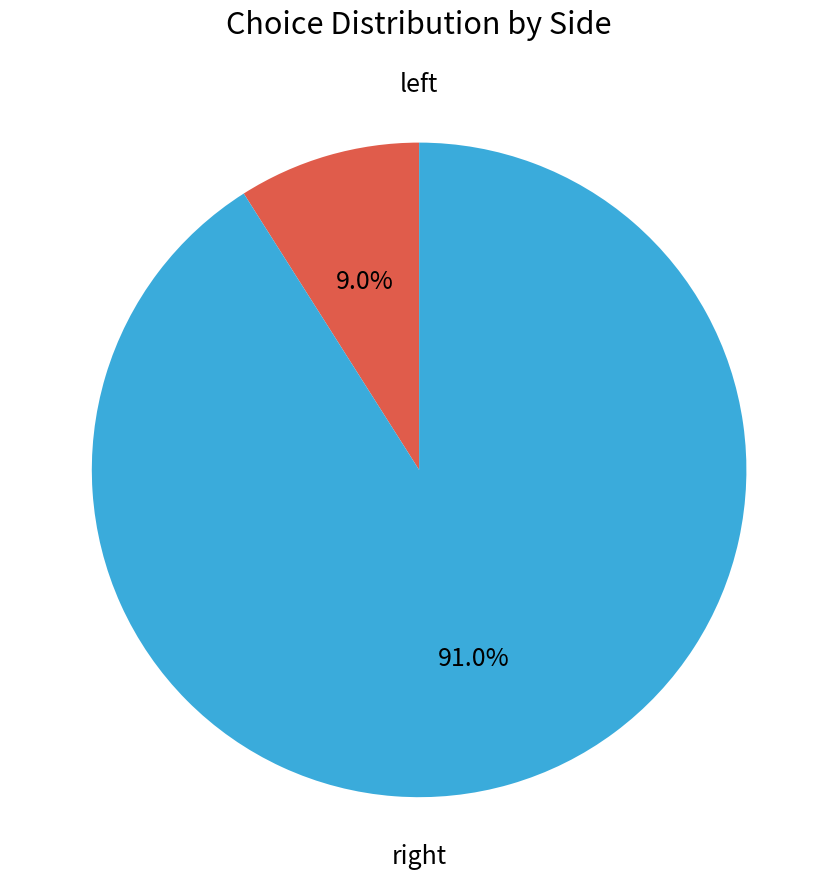

Is there any slice that represents more than half of the pie?

Yes